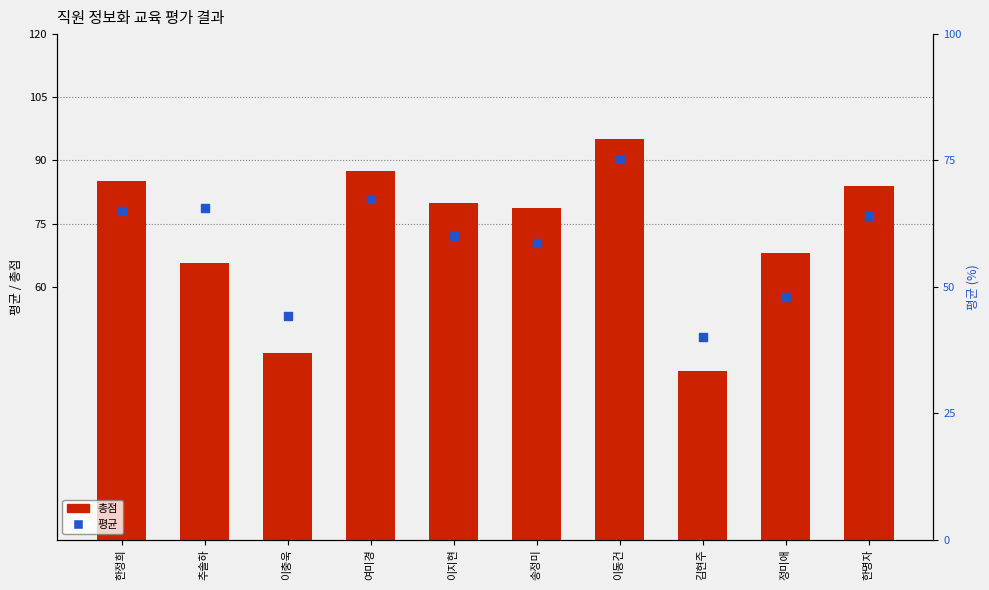

At how many categories does at least one series exceed 79?

5